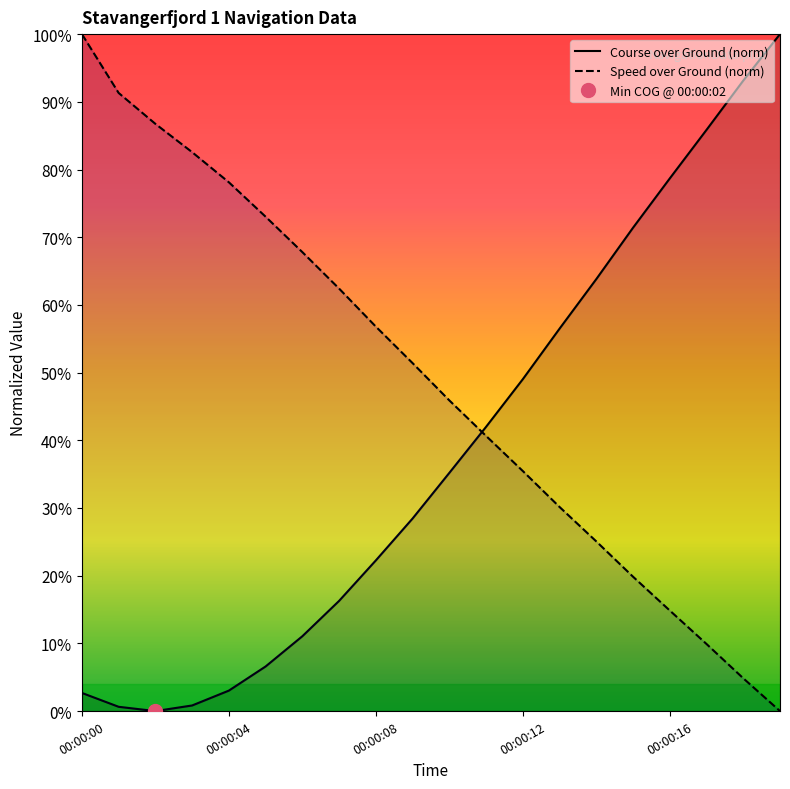

Which series has the widest spread of values?

Course over Ground (norm)